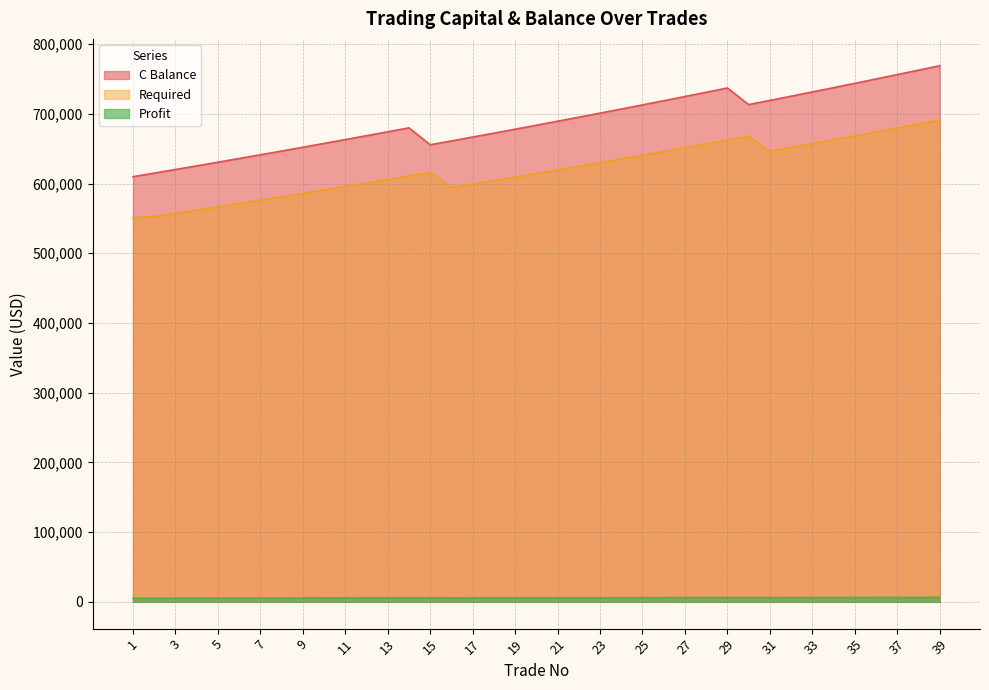

Reading left to right, transcribe all the data shown in this chart.

C Balance: 1=609856.1	2=614978.9	3=620144.7	4=625353.9	5=630606.9	6=635904.0	7=641245.6	8=646632.1	9=652063.8	10=657541.1	11=663064.5	12=668634.2	13=674250.7	14=679914.4	15=655625.7	16=661133.0	17=666686.5	18=672286.7	19=677933.9	20=683628.5	21=689371.0	22=695161.7	23=701001.1	24=706889.5	25=712827.4	26=718815.1	27=724853.1	28=730941.9	29=737081.8	30=713273.3	31=719264.8	32=725306.6	33=731399.2	34=737543.0	35=743738.3	36=749985.7	37=756285.6	38=762638.4	39=769044.6
Required: 1=551035.8	2=552621.1	3=557263.1	4=561944.1	5=566664.5	6=571424.5	7=576224.4	8=581064.7	9=585945.7	10=590867.6	11=595830.9	12=600835.9	13=605882.9	14=610972.3	15=616104.5	16=594095.2	17=599085.6	18=604118.0	19=609192.6	20=614309.8	21=619470.0	22=624673.5	23=629920.8	24=635212.1	25=640547.9	26=645928.5	27=651354.3	28=656825.7	29=662343.0	30=667906.7	31=646332.6	32=651761.8	33=657236.6	34=662757.4	35=668324.6	36=673938.5	37=679599.6	38=685308.2	39=691064.8
Profit: 1=5080.1	2=5122.8	3=5165.8	4=5209.2	5=5253.0	6=5297.1	7=5341.6	8=5386.5	9=5431.7	10=5477.3	11=5523.3	12=5569.7	13=5616.5	14=5663.7	15=5711.3	16=5507.3	17=5553.5	18=5600.2	19=5647.2	20=5694.6	21=5742.5	22=5790.7	23=5839.4	24=5888.4	25=5937.9	26=5987.7	27=6038.0	28=6088.8	29=6139.9	30=6191.5	31=5991.5	32=6041.8	33=6092.6	34=6143.8	35=6195.4	36=6247.4	37=6299.9	38=6352.8	39=6406.2